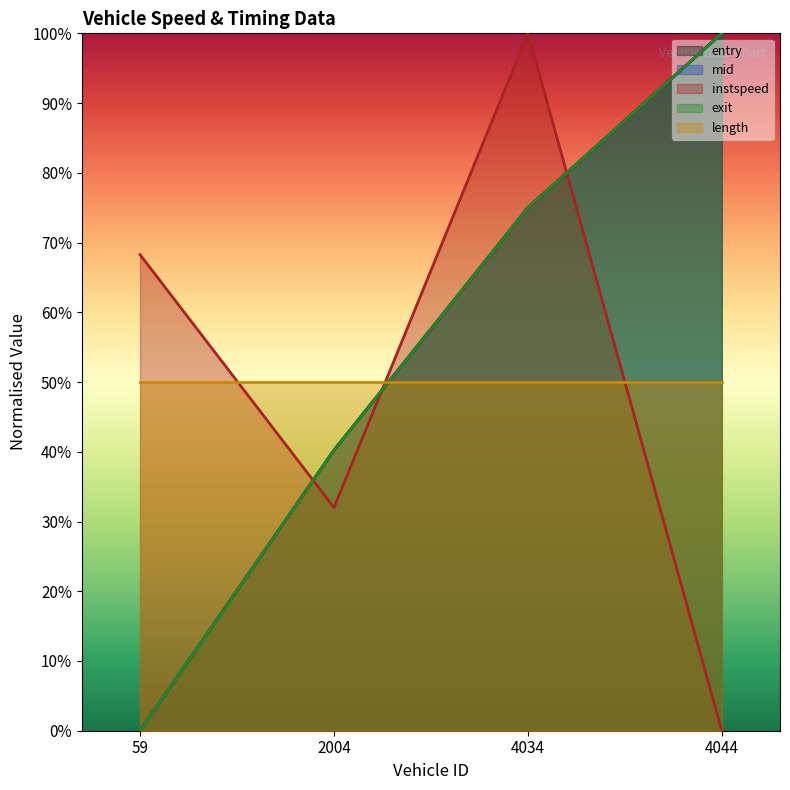

What are all the series names shown in the legend?

entry, mid, instspeed, exit, length